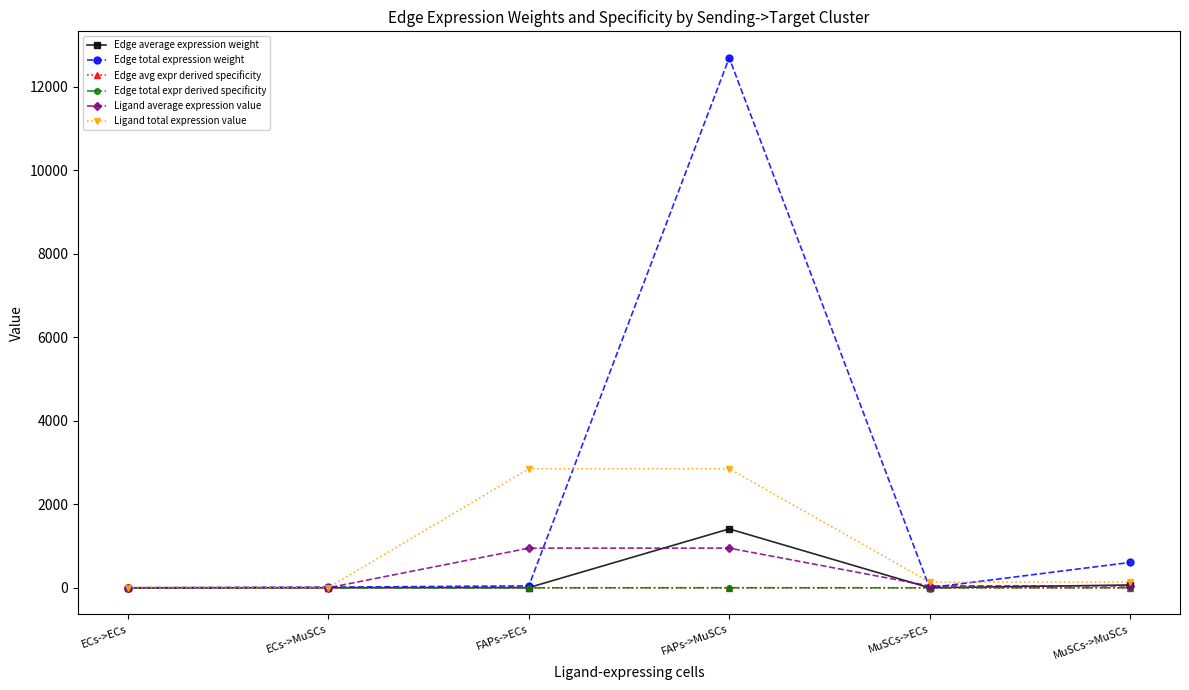

What is the difference between the Ligand average expression value values at MuSCs->MuSCs and ECs->ECs?

44.3